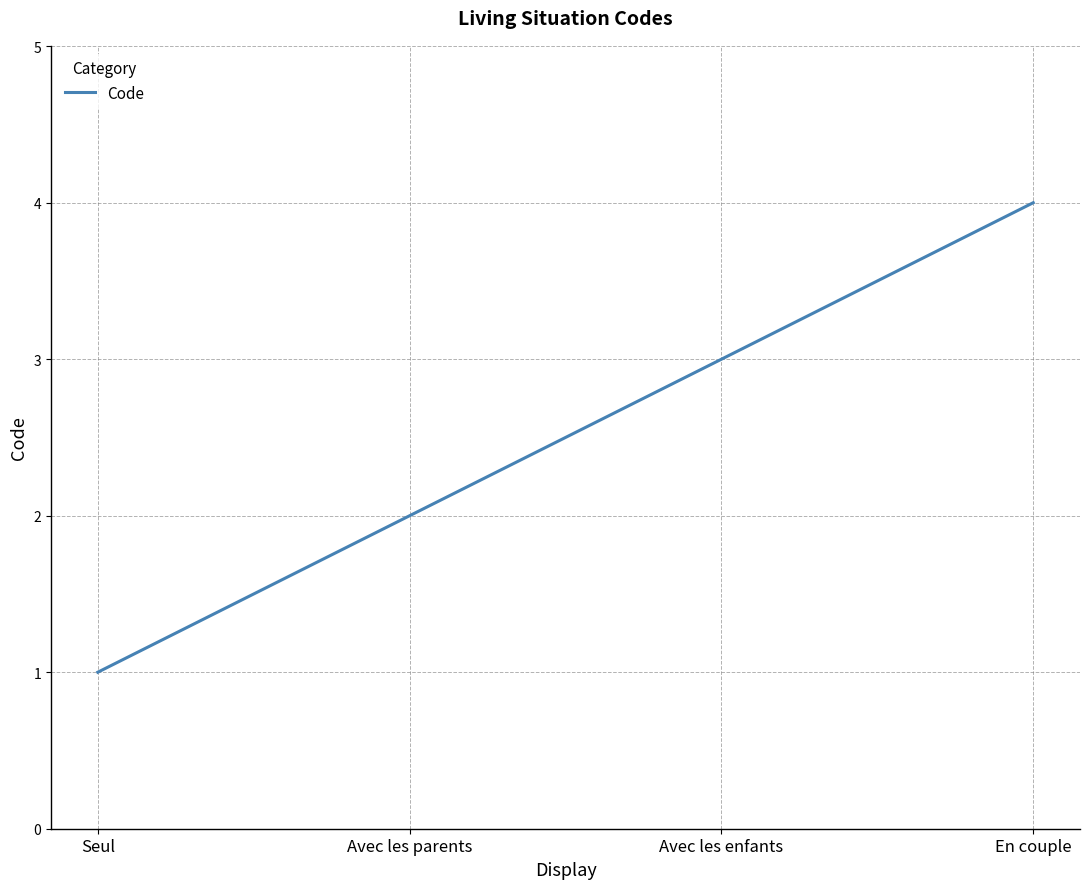

Count the number of data series in this chart.

1